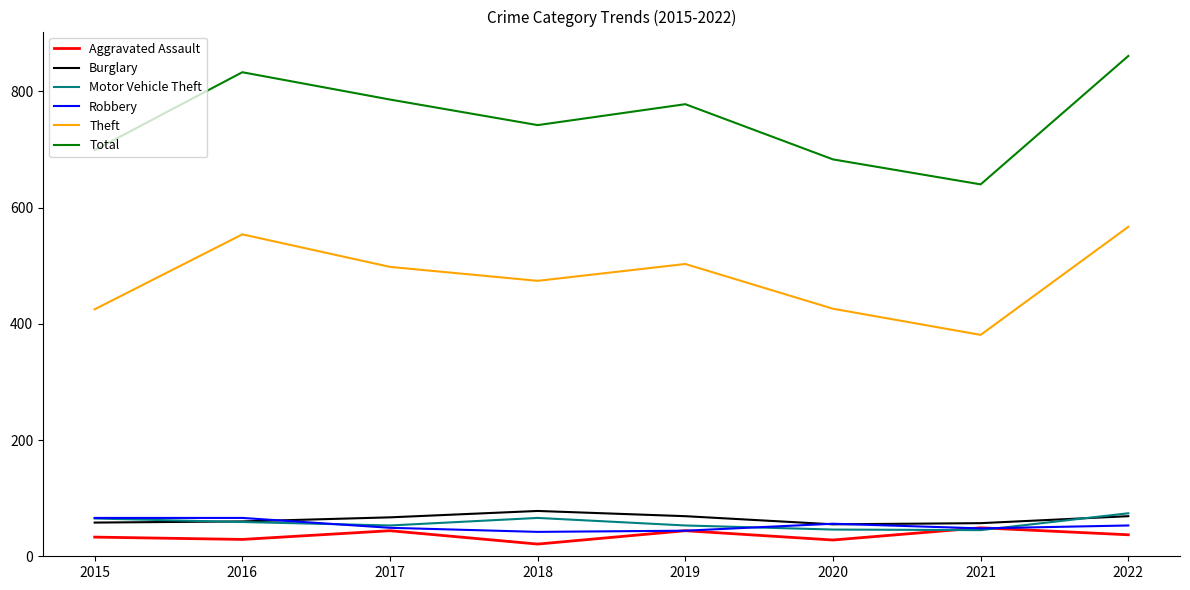

The Theft series shows 503 at 2019. True or false?

True